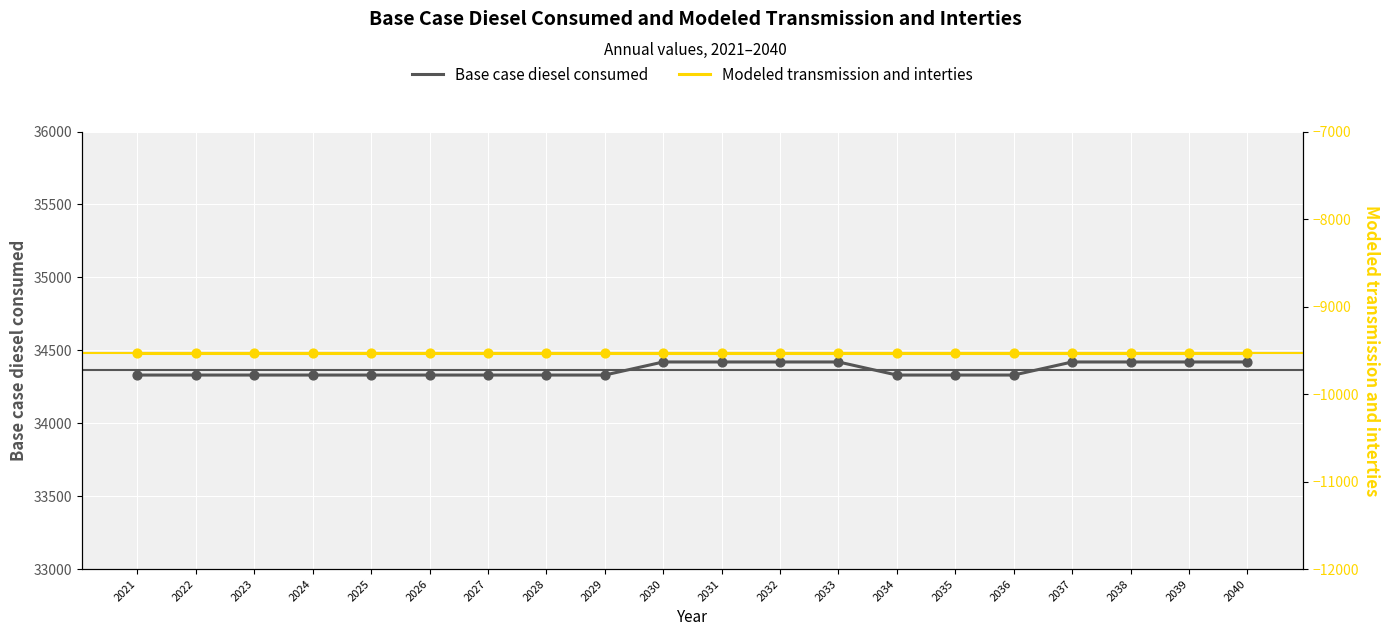

Which series has the widest spread of Y values?

Base case diesel consumed